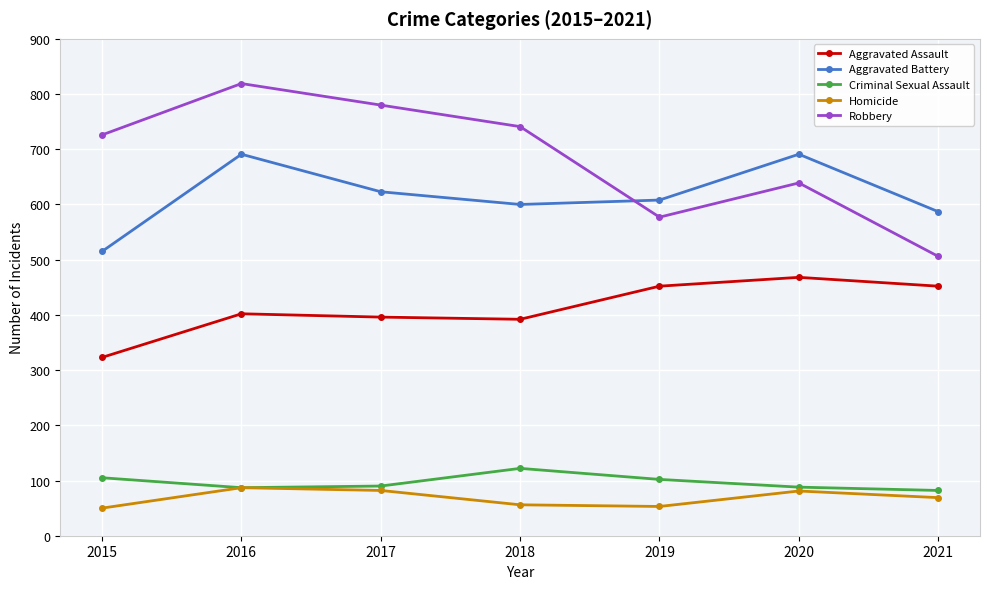

What is the value of the Aggravated Battery point at the 5th from the left?

608